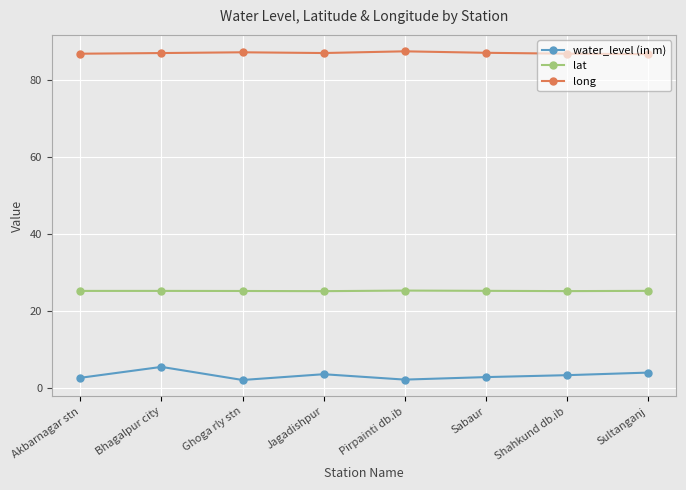

What position from the left is Pirpainti db.ib?

5